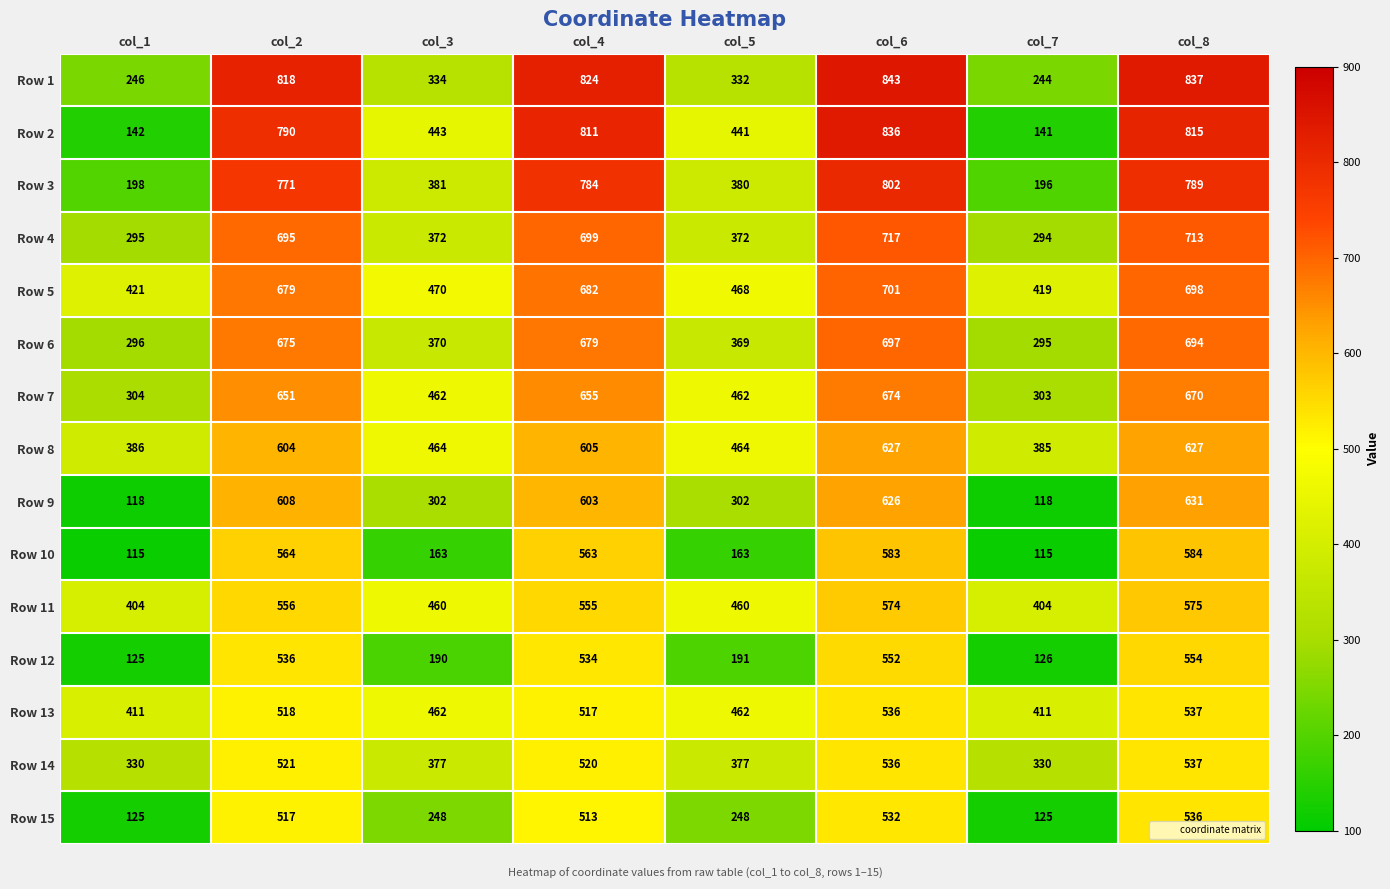

What is the difference between the highest and lowest values at col_2?

301